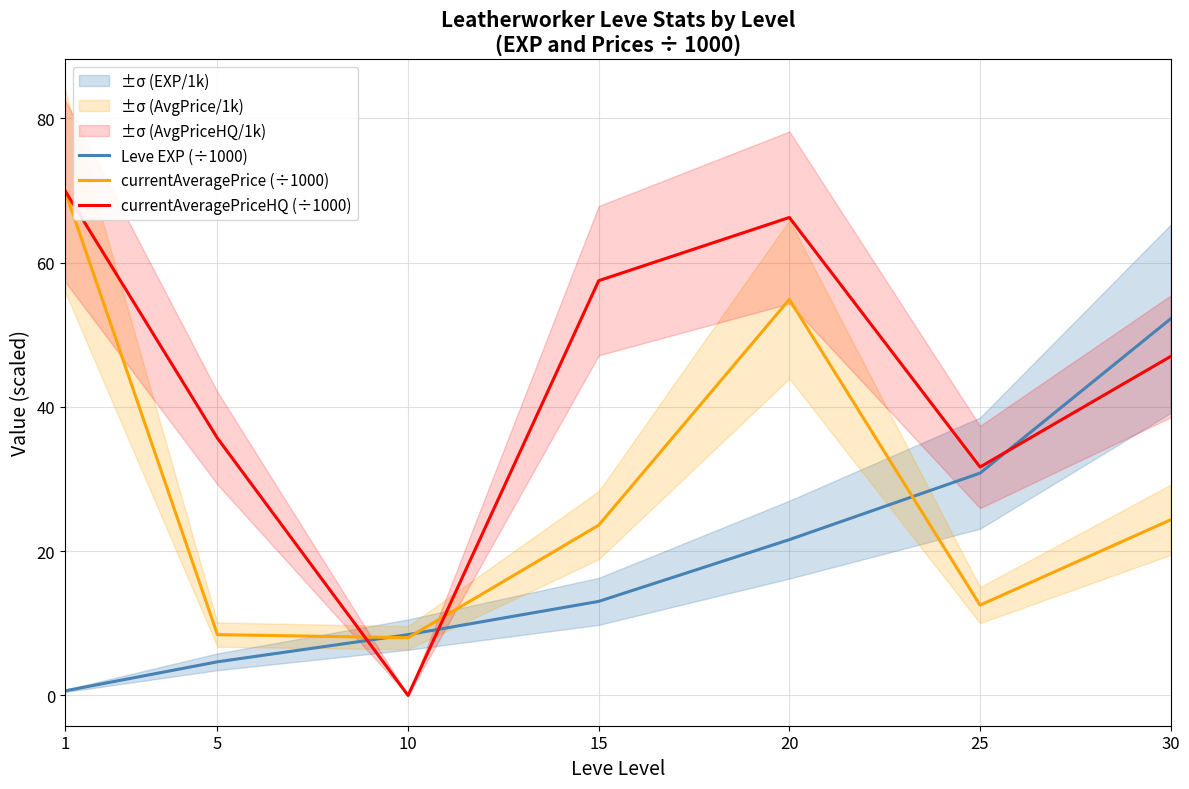

After their last crossing, which series has the higher values: currentAveragePrice (÷1000) or Leve EXP (÷1000)?

Leve EXP (÷1000)